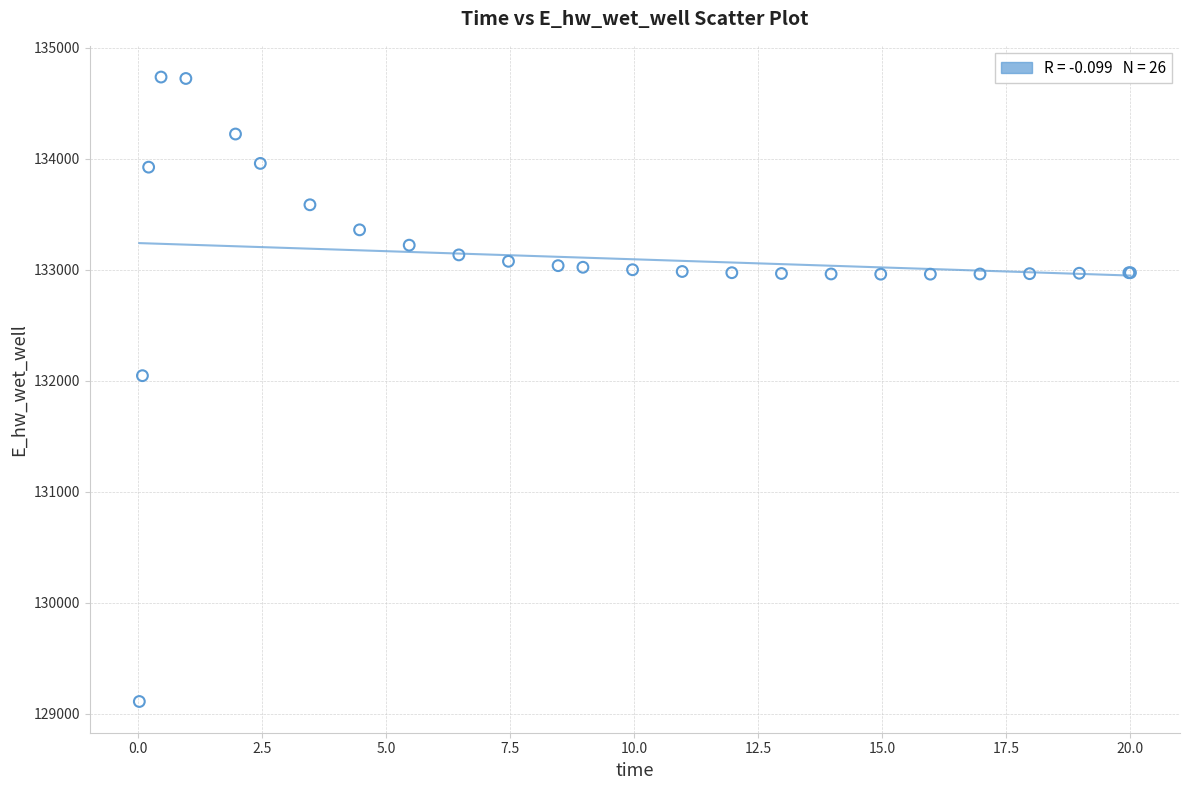

What Y value in the scatter plot is closest to 131923?

132045.9